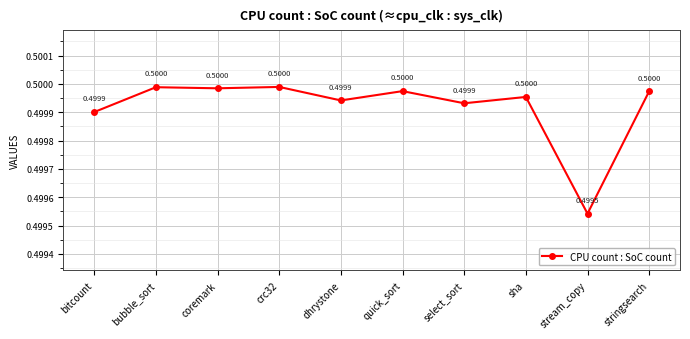

Where is the data nearest to the value 0?

stream_copy